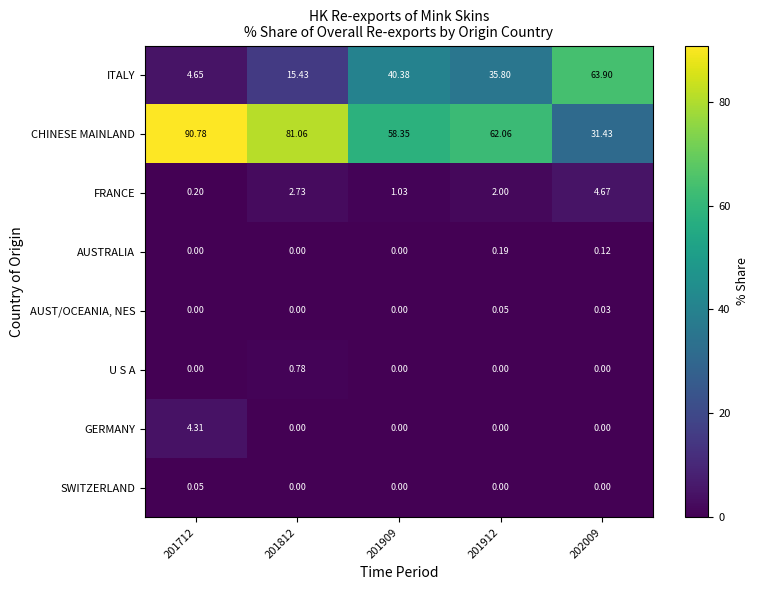

Is the value of CHINESE MAINLAND at 201909 greater than the value of FRANCE at 201909?

Yes